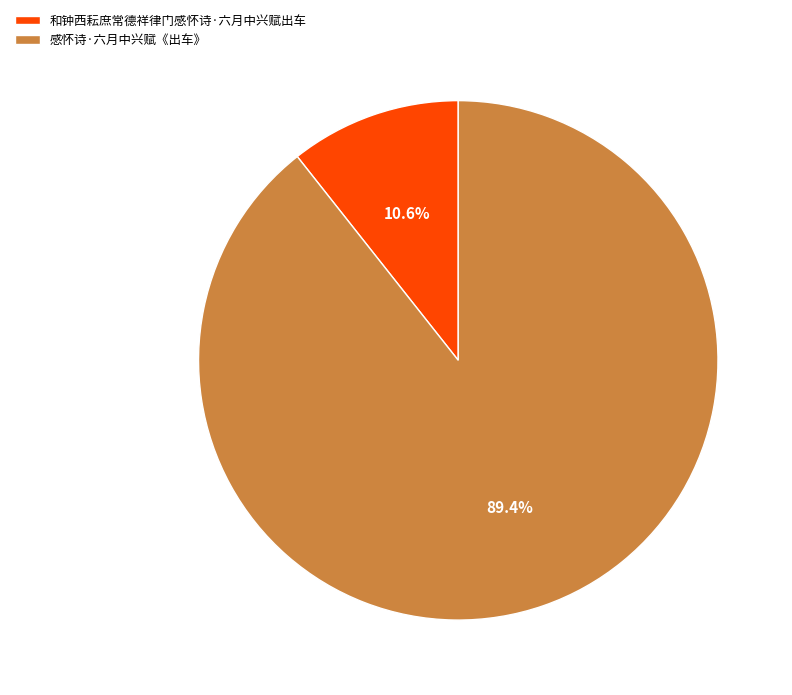

How many segments does this pie chart have?

2